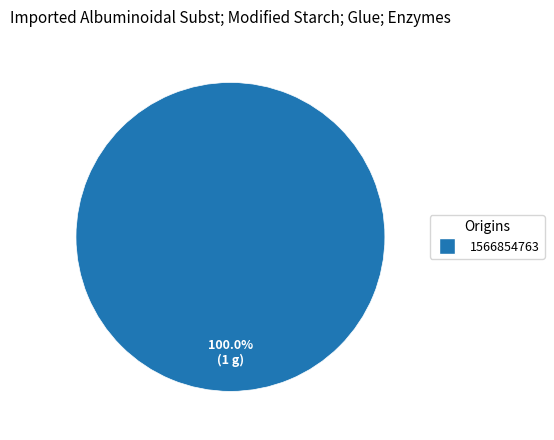

Is it true that 1566854763 is 100% of the pie?

True